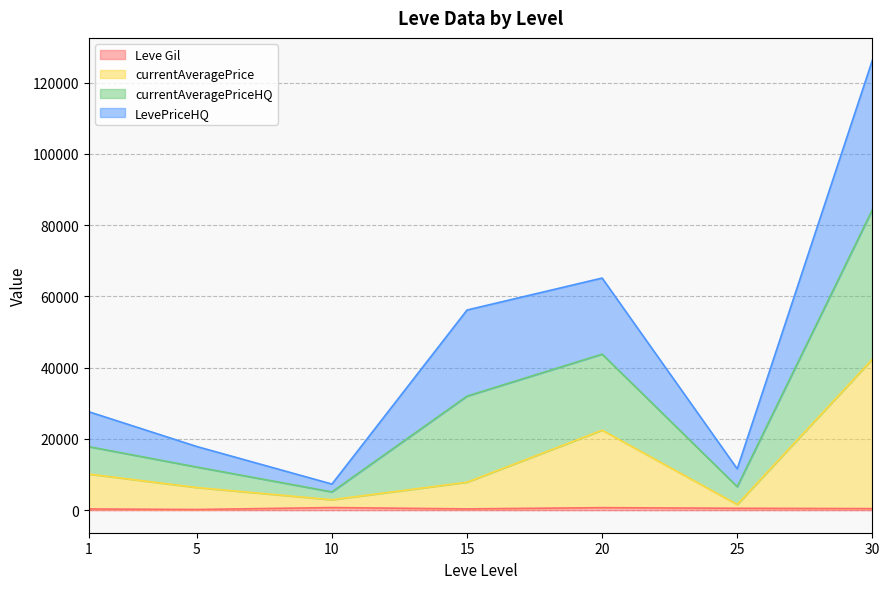

At which category is the sum across all series the highest?

30